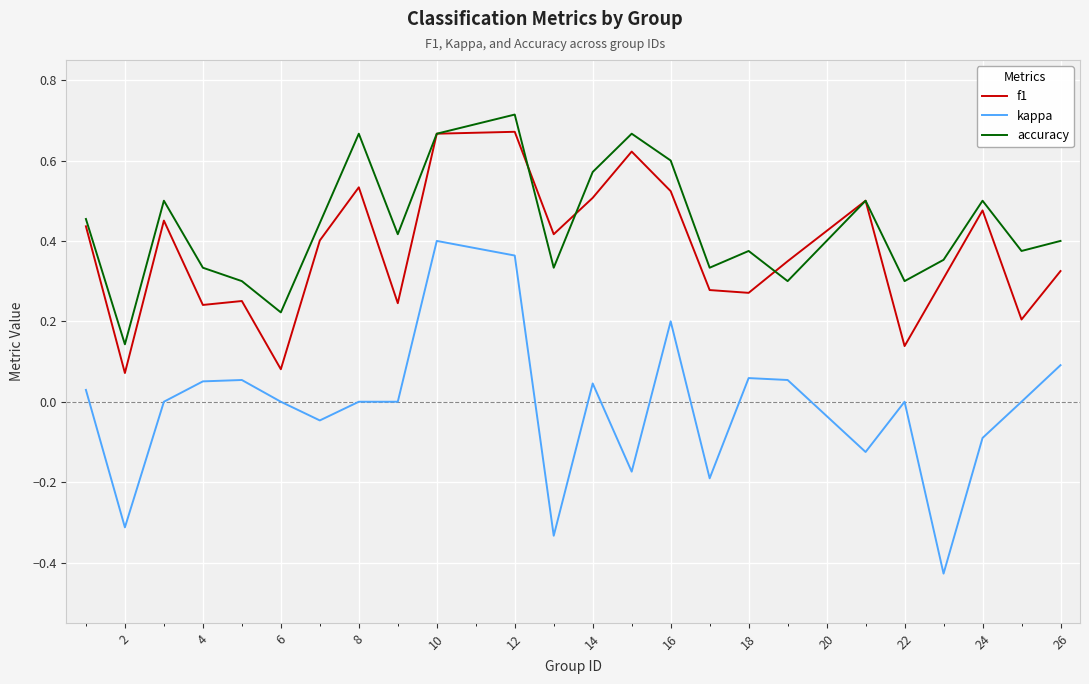

What are all the series names shown in the legend?

f1, kappa, accuracy